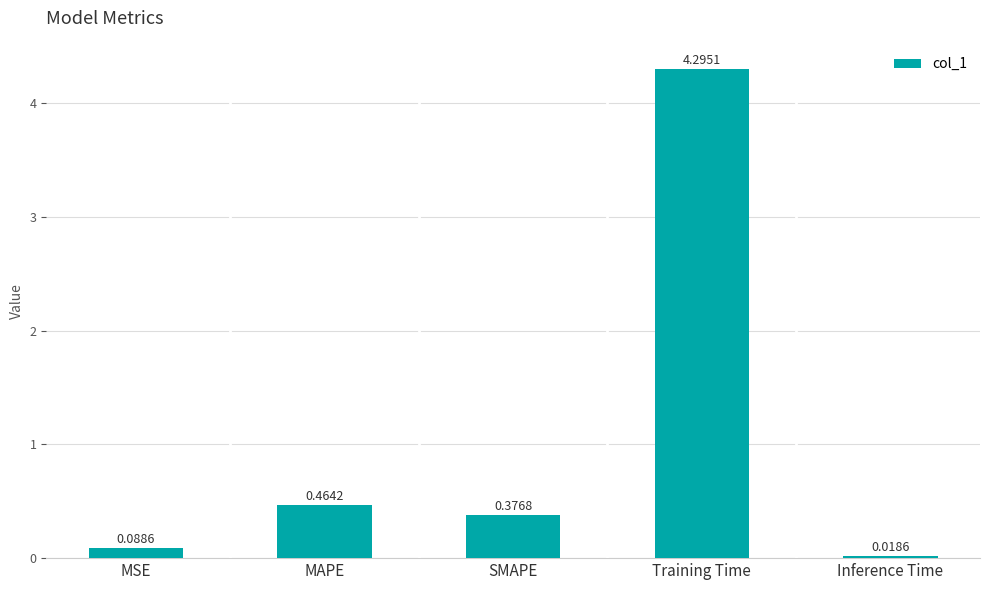

Which label corresponds to the smallest value in the chart?

Inference Time